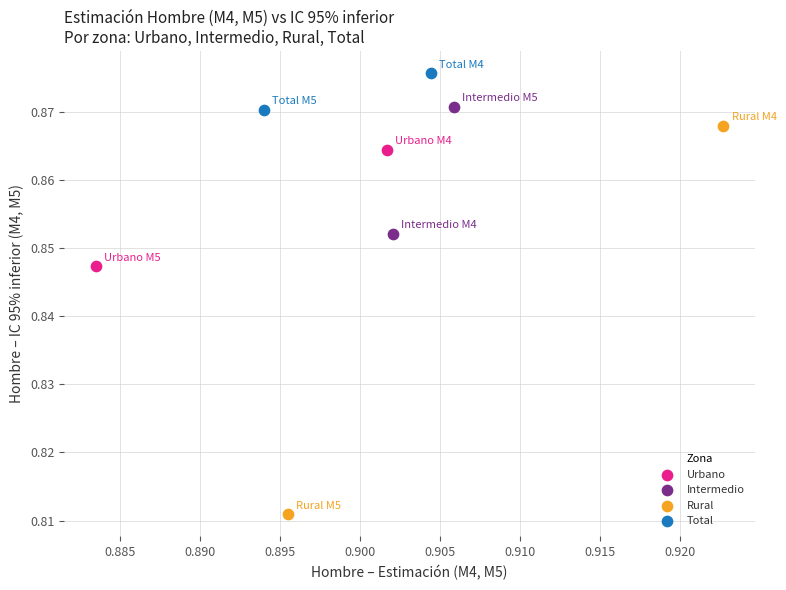

What are all the series names shown in the legend?

Urbano, Intermedio, Rural, Total